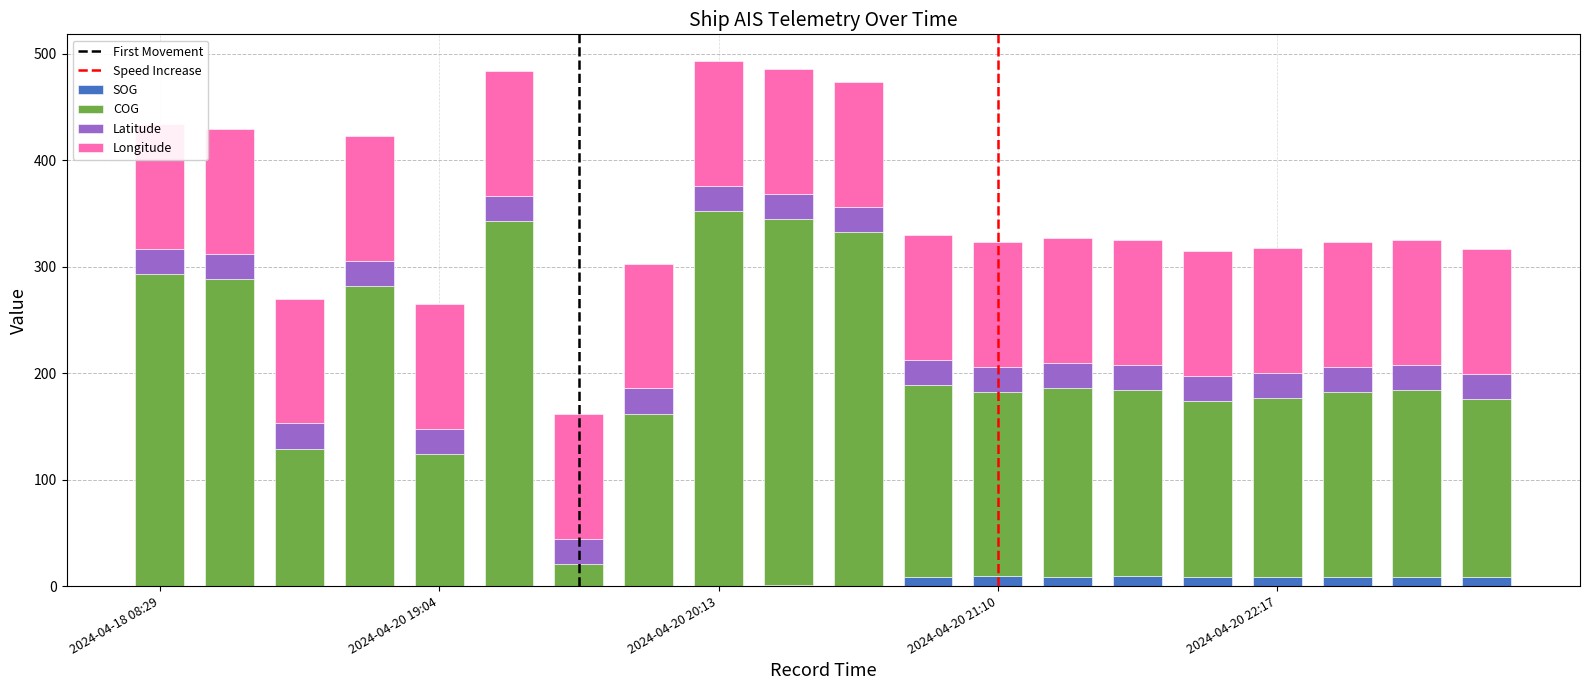

Are the bars horizontal?

No